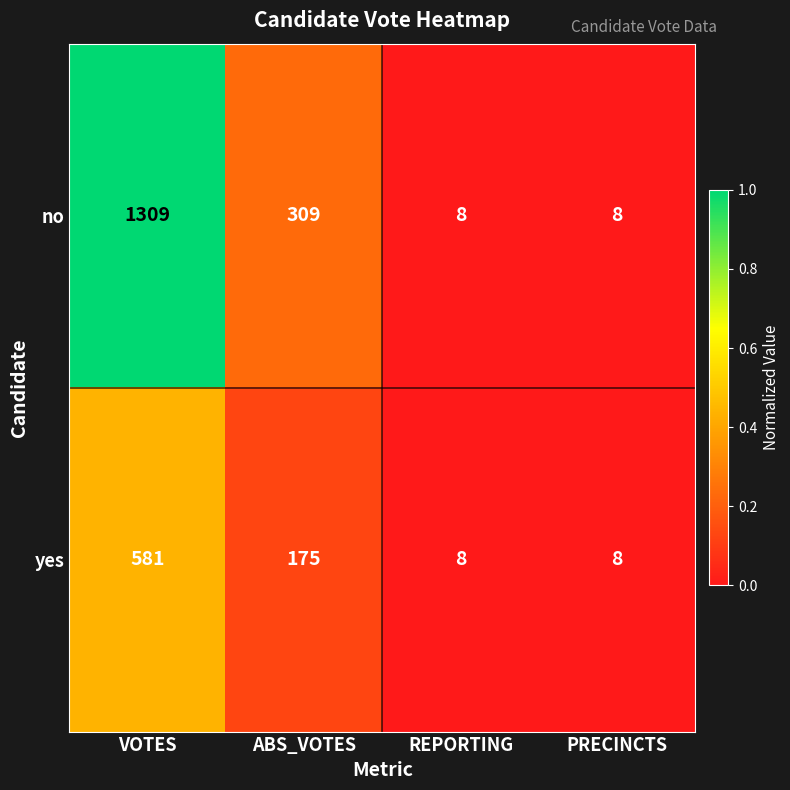

List the series in order of their overall mean, highest first.

no, yes